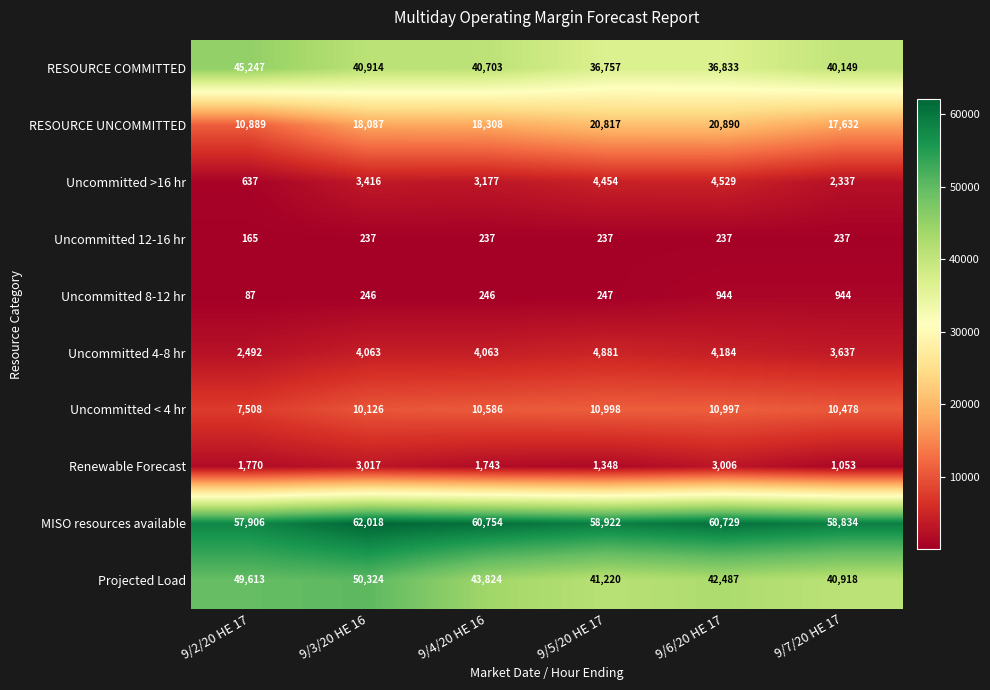

Which label corresponds to the smallest value in the chart?

9/2/20 HE 17